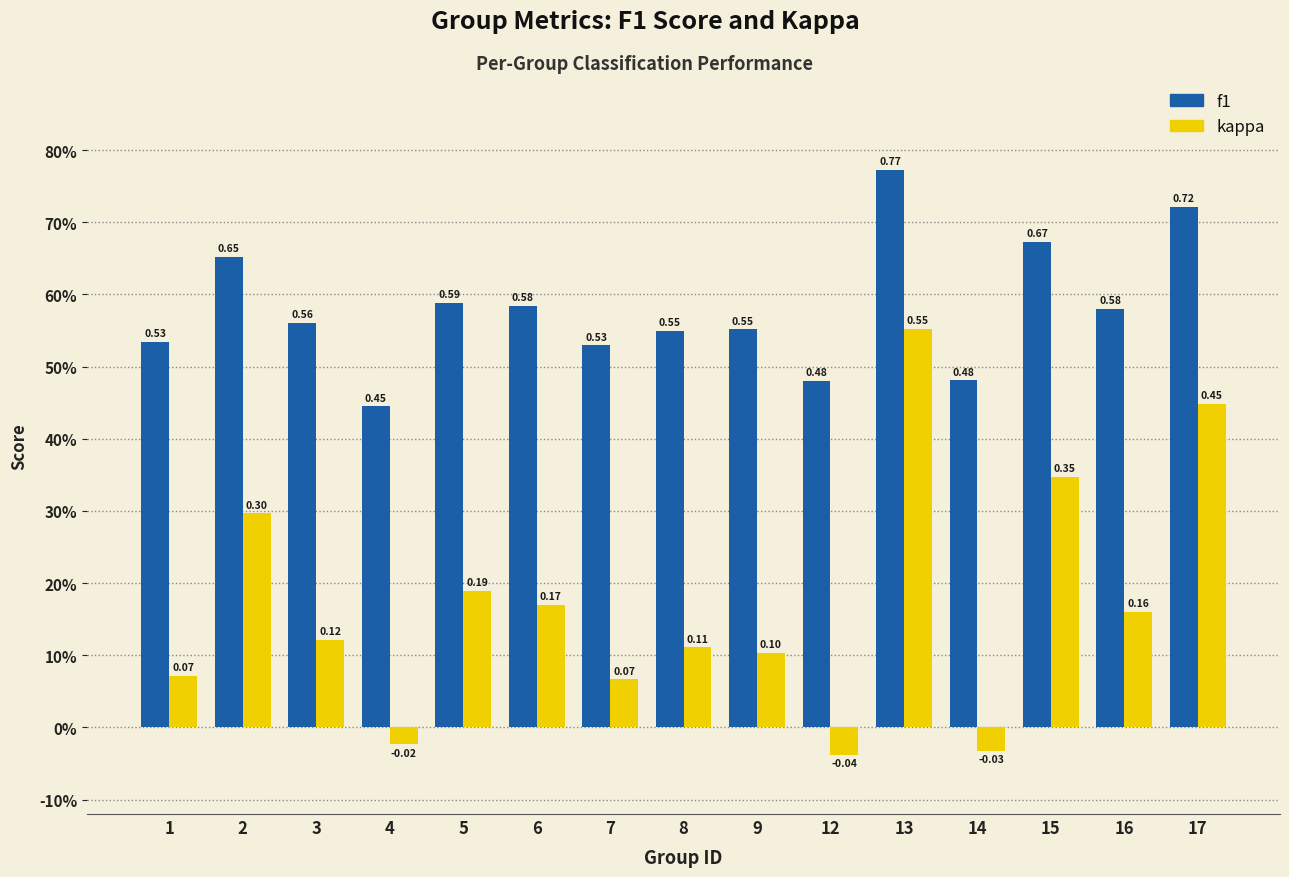

Does the chart contain stacked bars?

No